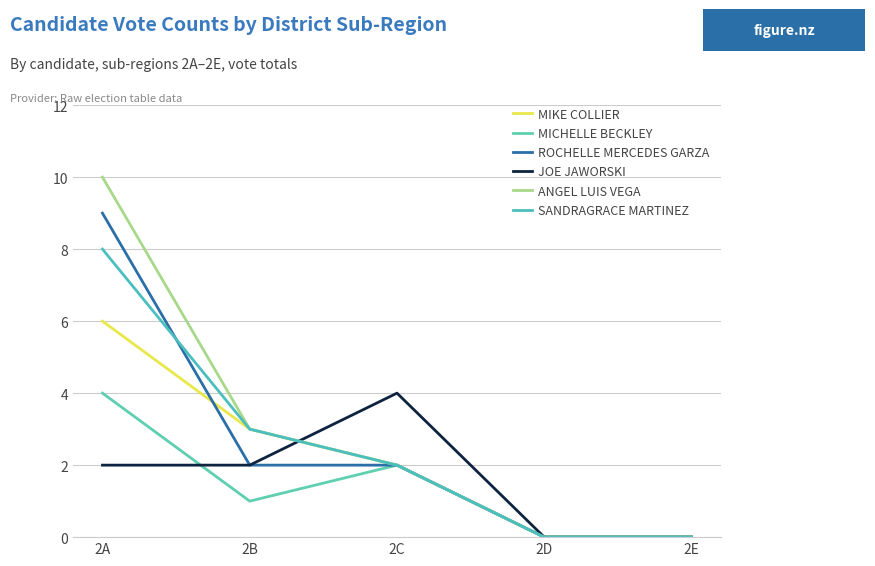

How many intersections are there between ANGEL LUIS VEGA and JOE JAWORSKI?

1